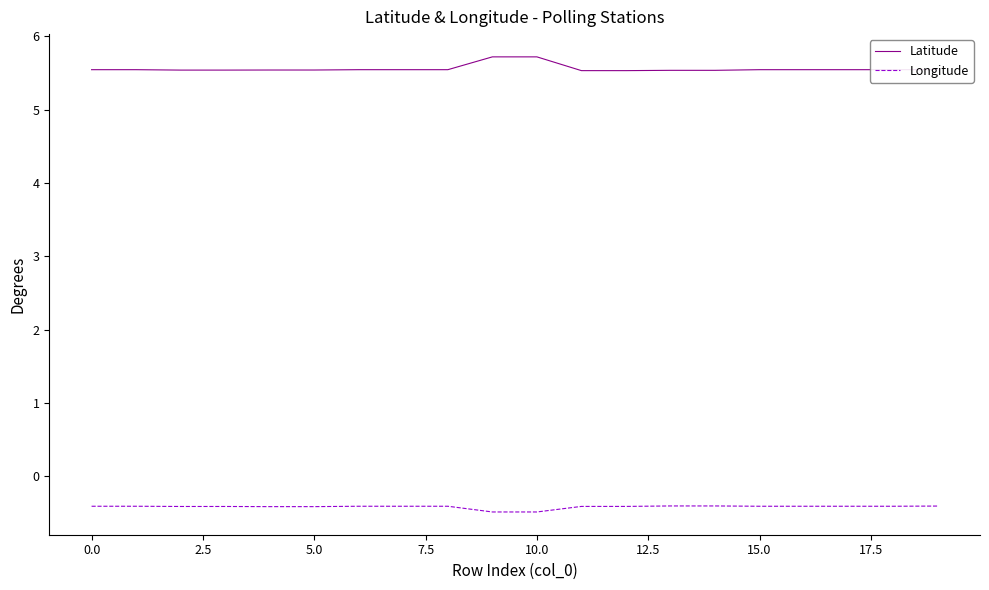

True or false: Latitude and Longitude intersect in this chart.

False